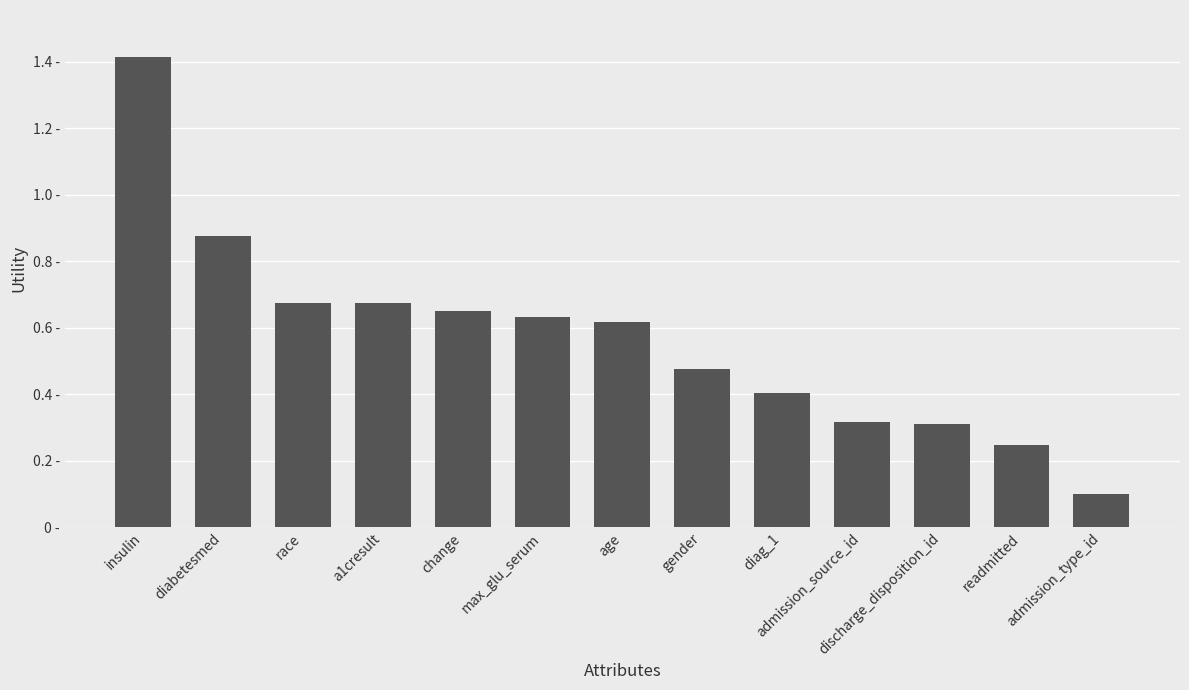

Which category has the highest value across all series?

insulin